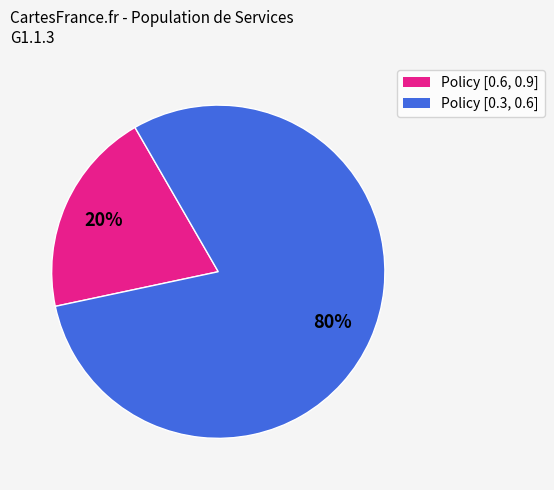

Does any single category account for the majority?

Yes